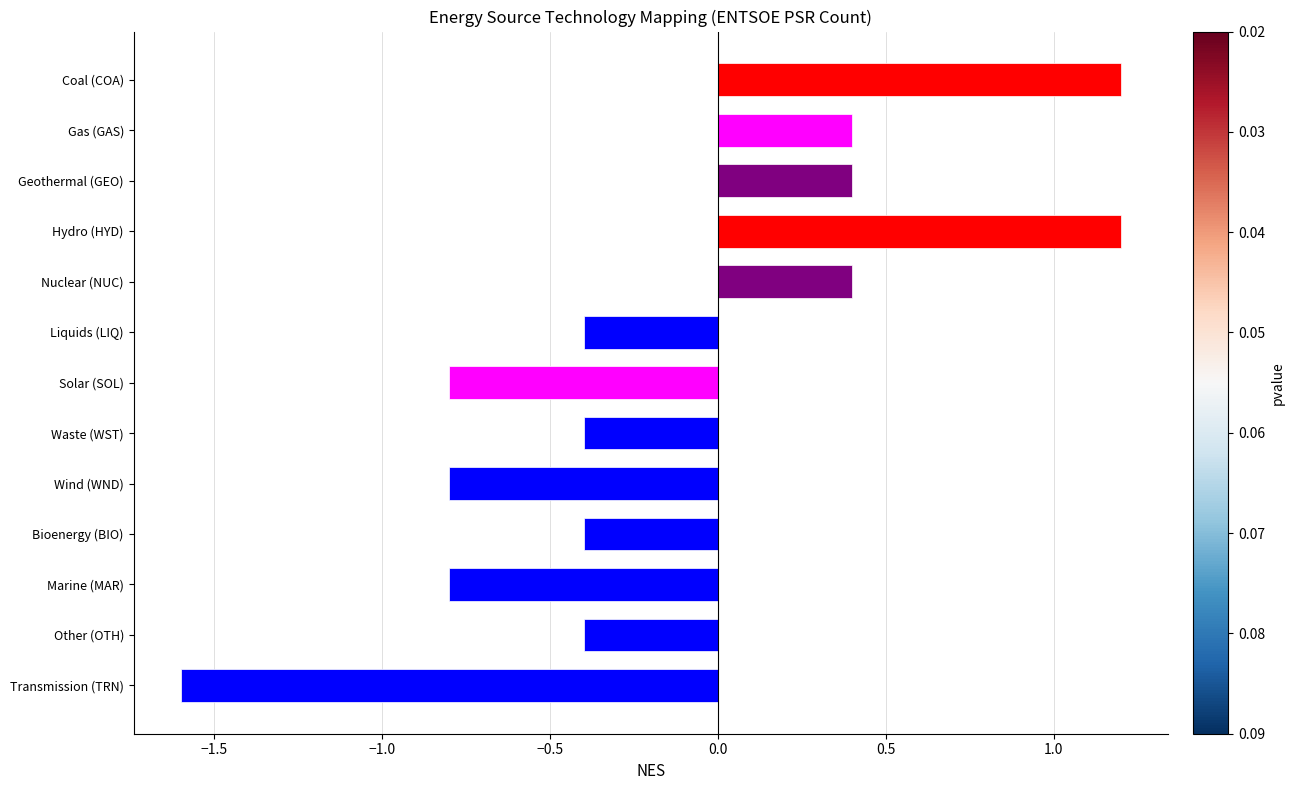

How many bars are there in total?

13